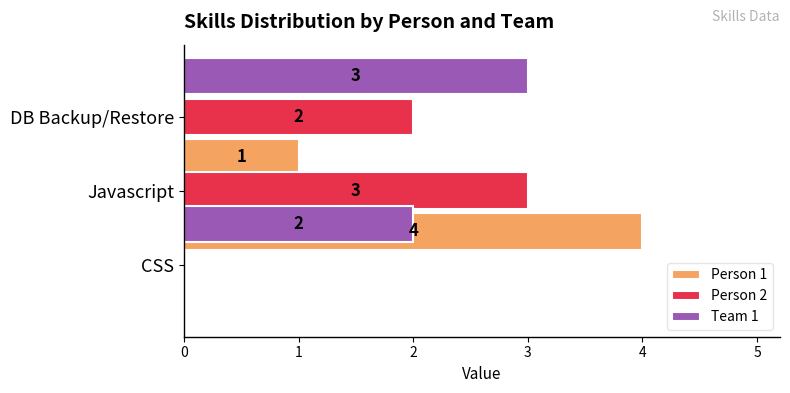

Which series has the largest total across all categories?

Person 1